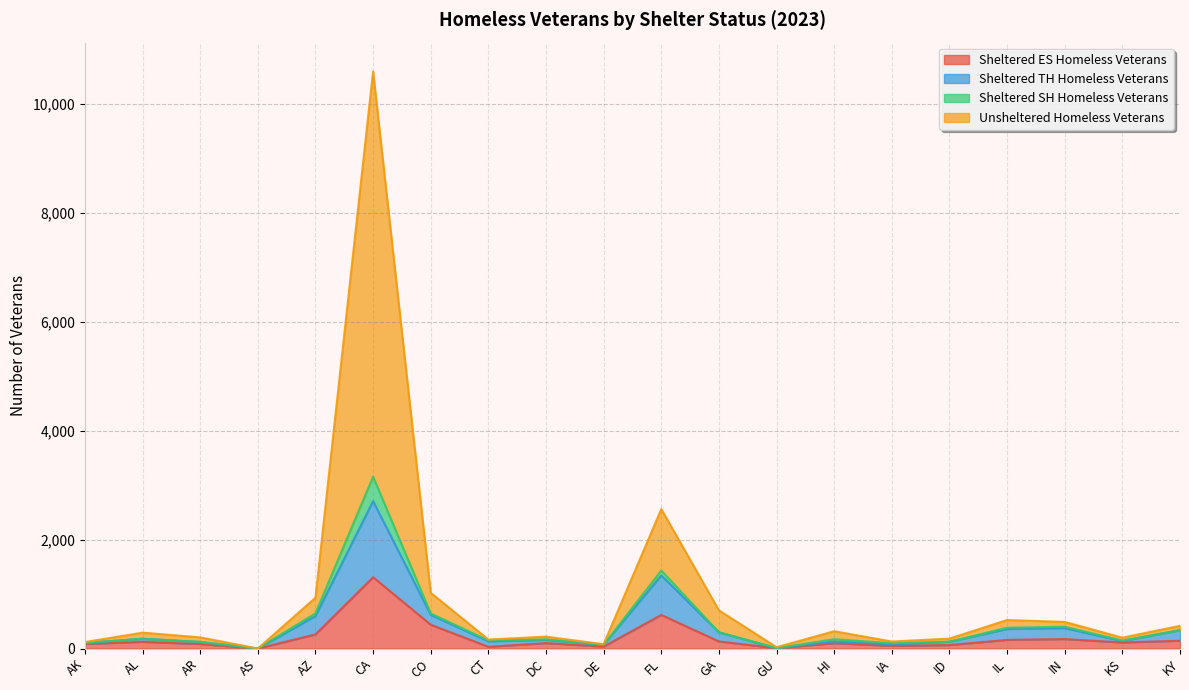

Which label corresponds to the largest value in the chart?

CA